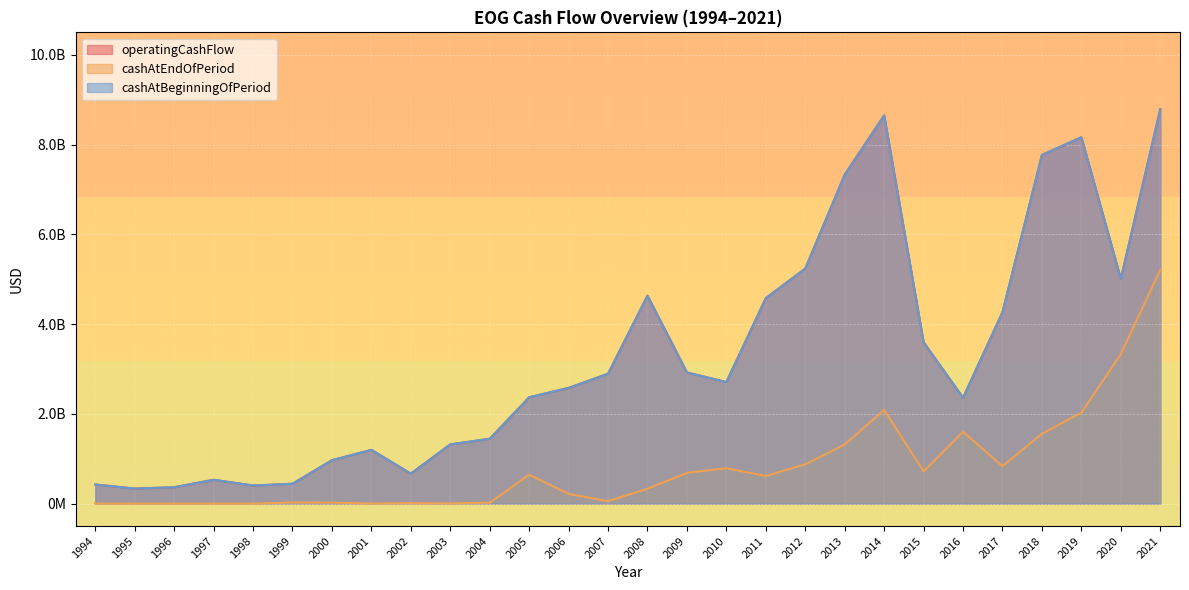

At 2018, list the series in order from smallest to largest.

cashAtEndOfPeriod, operatingCashFlow, cashAtBeginningOfPeriod